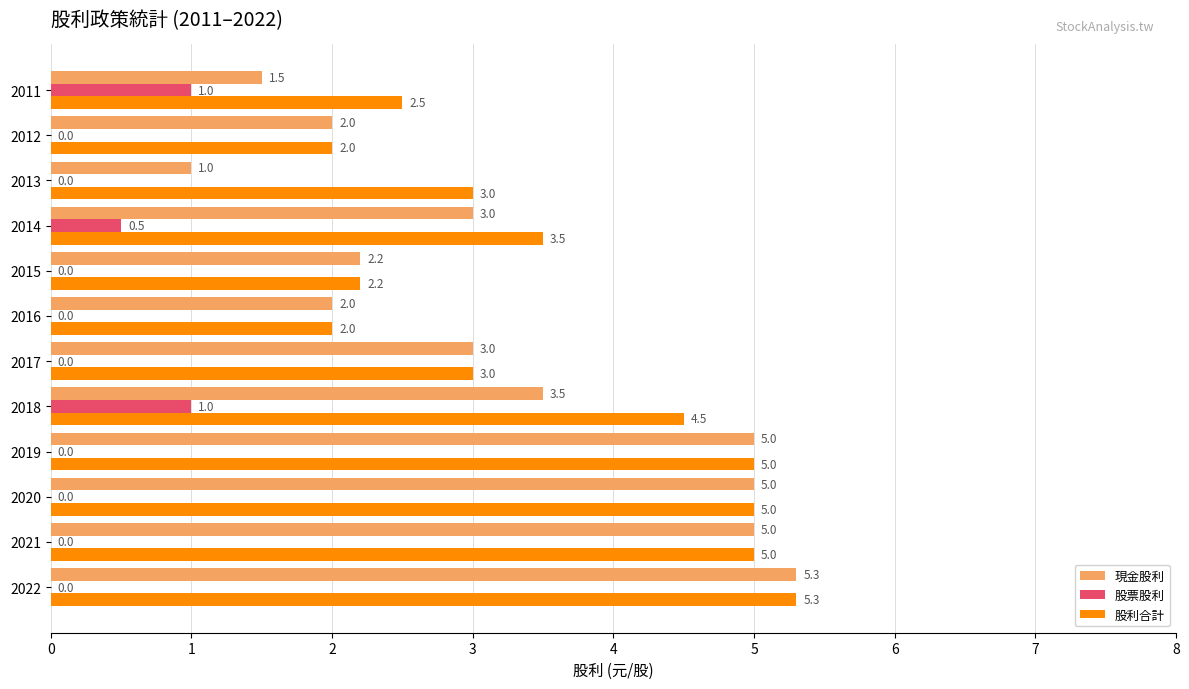

How many distinct data groups are displayed?

3